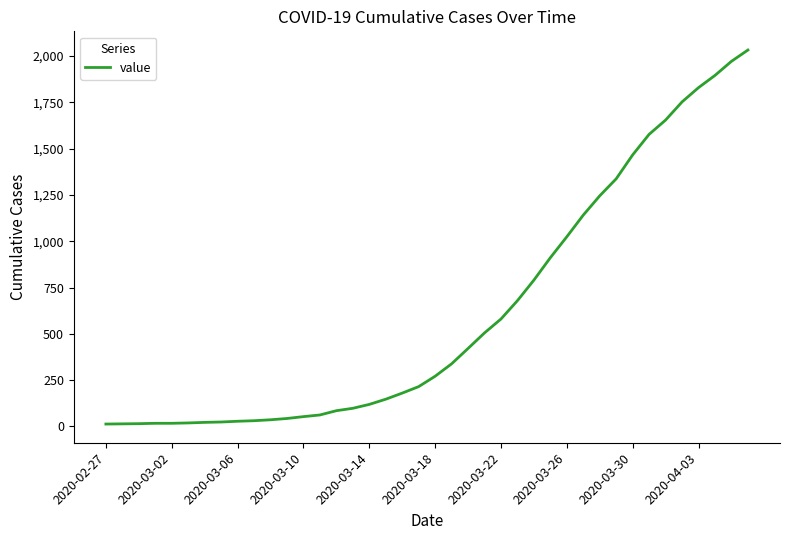

What is the greatest value displayed?

2032